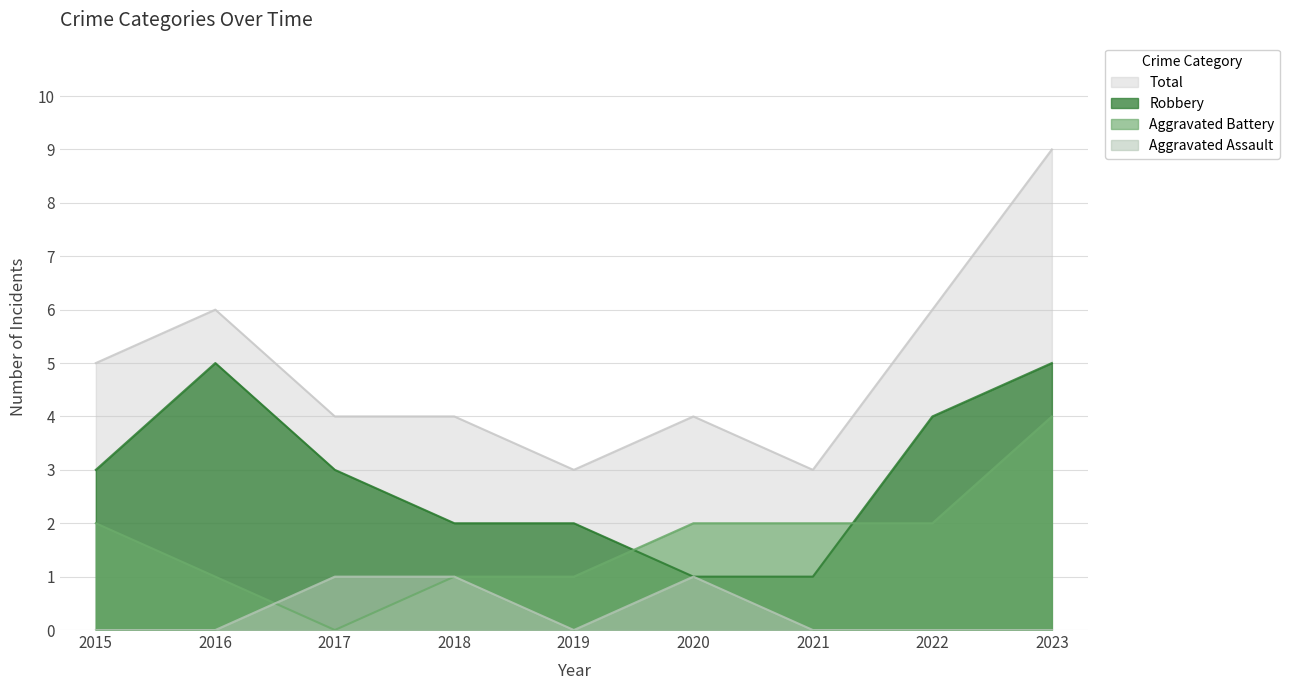

True or false: Robbery and Aggravated Assault intersect in this chart.

False